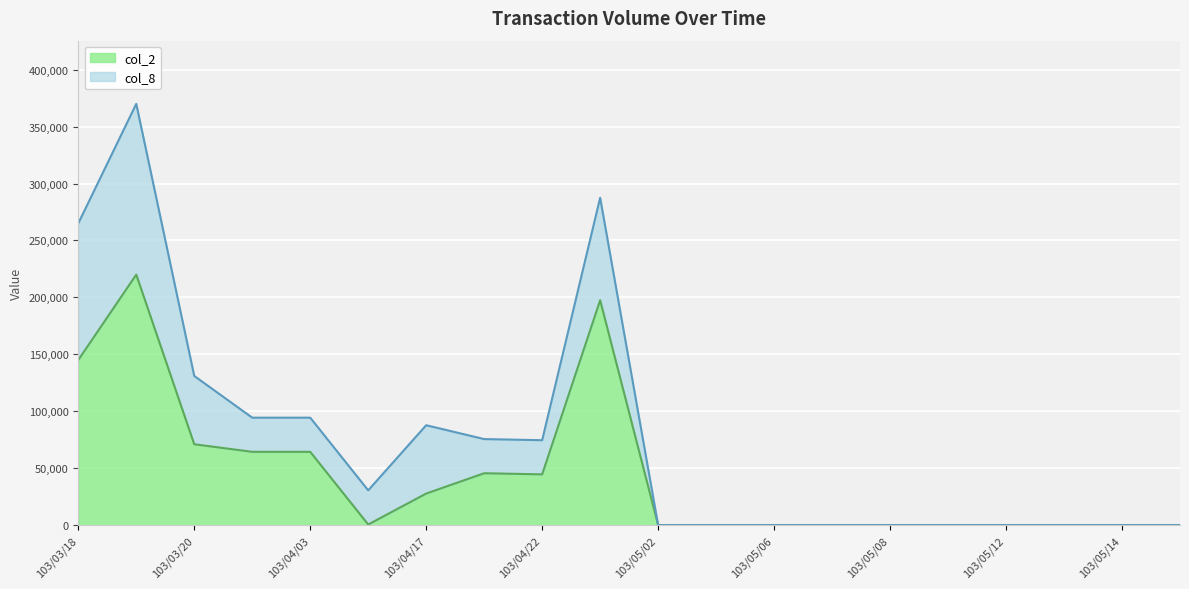

Rank the categories by value from lowest to highest.

103/05/02, 103/05/05, 103/05/06, 103/05/07, 103/05/08, 103/05/09, 103/05/12, 103/05/13, 103/05/14, 103/05/15, 103/04/16, 103/04/17, 103/04/22, 103/04/21, 103/04/02, 103/04/03, 103/03/20, 103/03/18, 103/04/24, 103/03/19